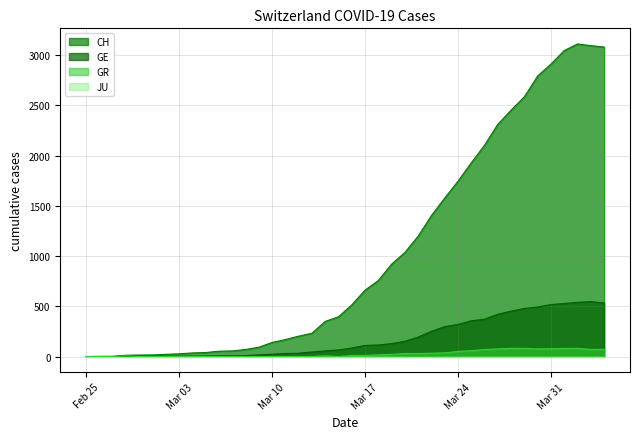

Which series has the largest range (max minus min)?

CH